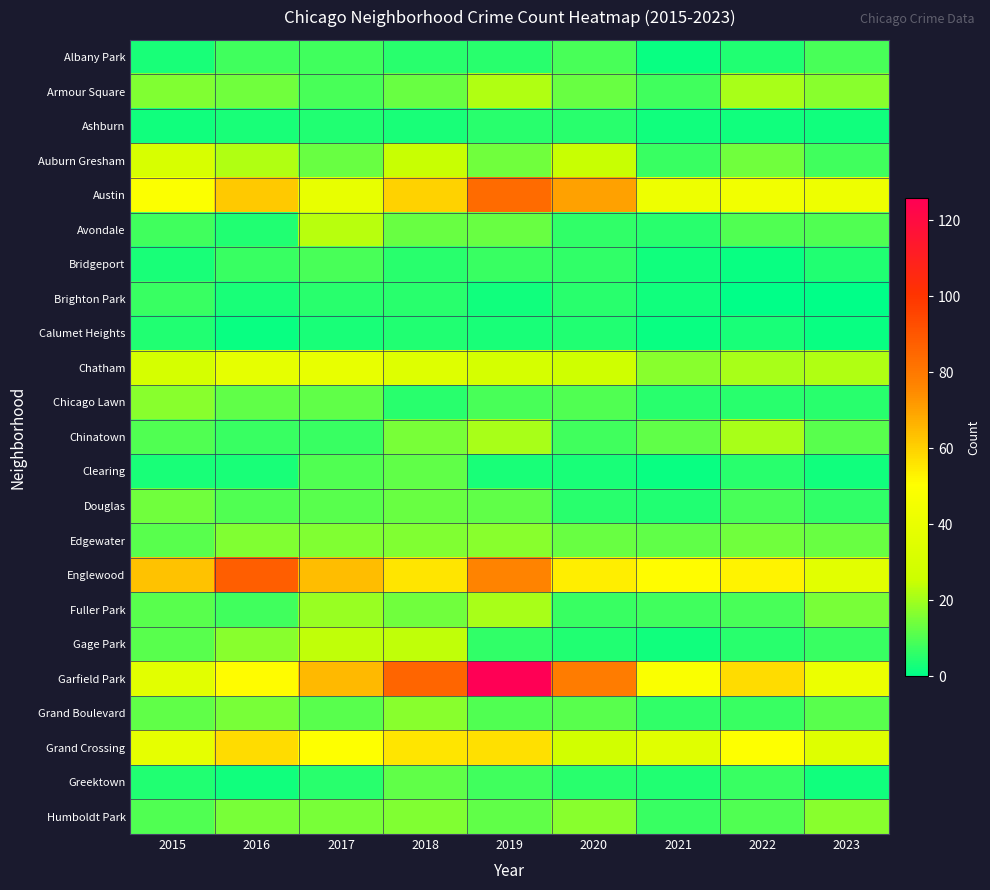

At which category is the sum across all series the highest?

2019